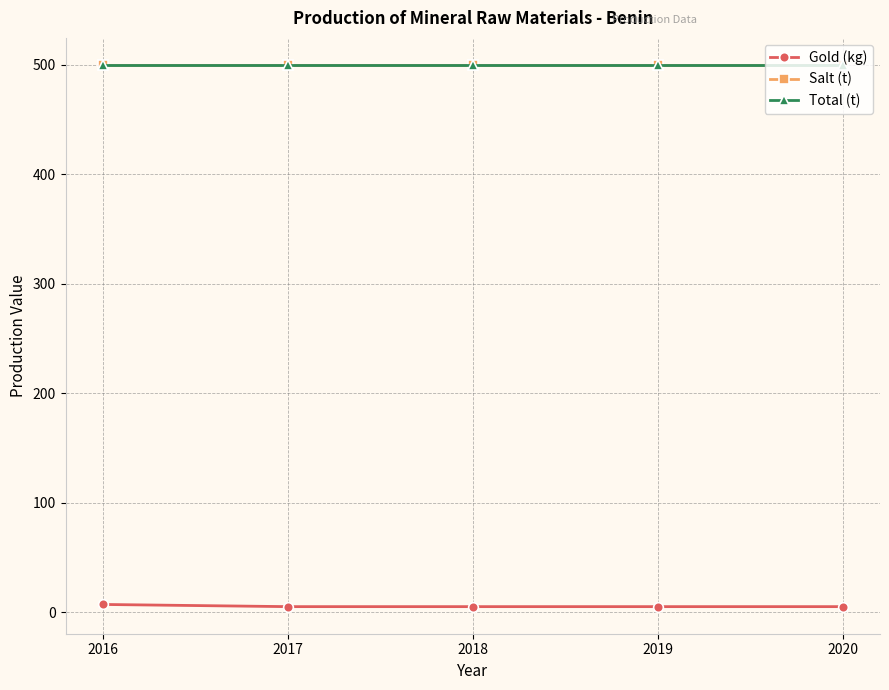

What is the value of the Gold (kg) point at the 1st from the left?

7